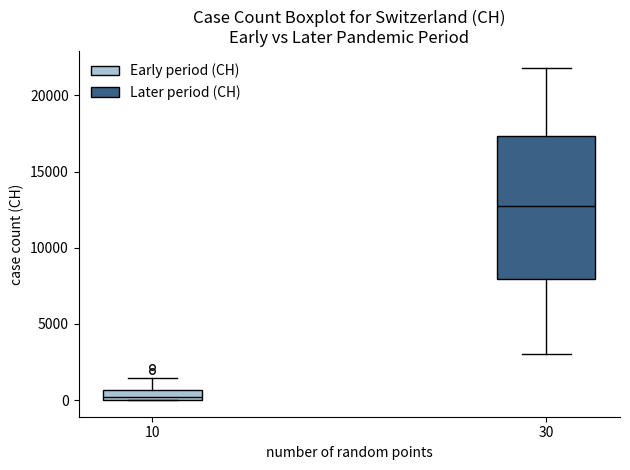

Where is the upper edge of the box at x = 10 on the y-axis? The values are not printed on the chart, so give them approximately, as read against the axis.

500